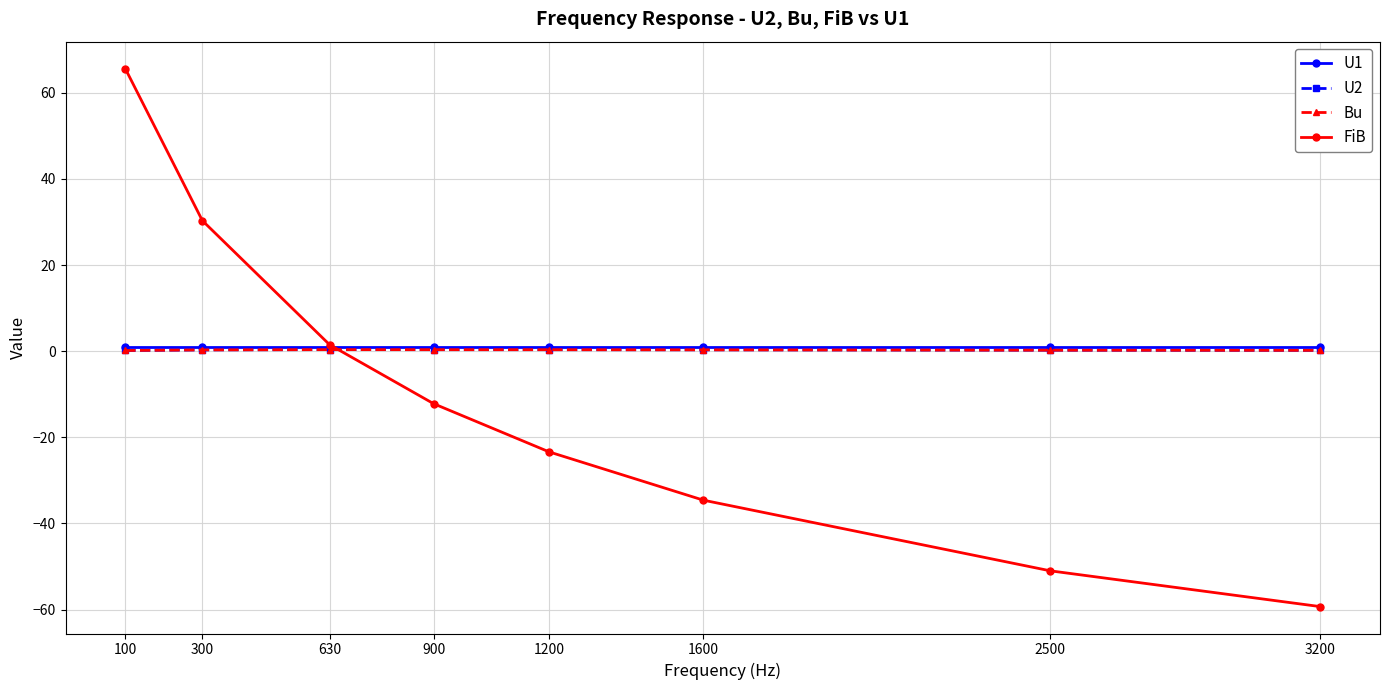

List the labels in order of U2 value, largest first.

630, 900, 1200, 1600, 300, 2500, 3200, 100